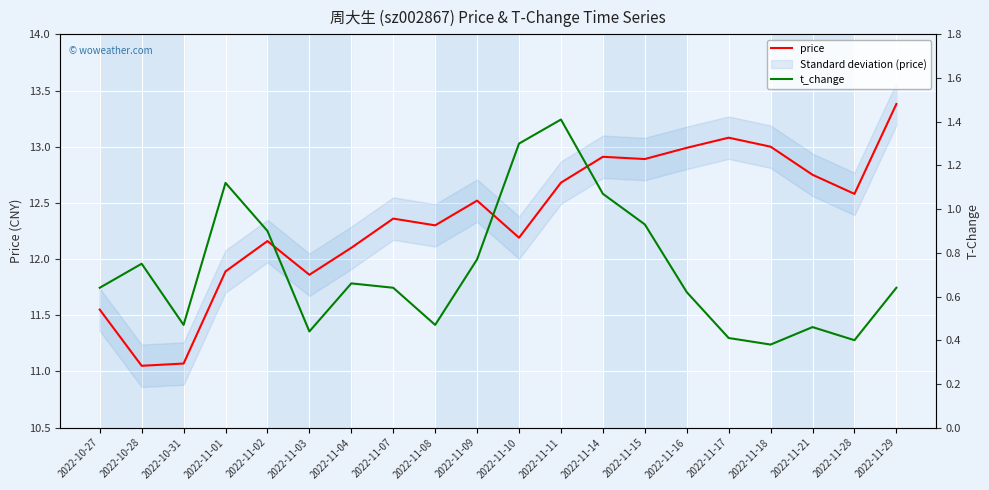

Which category has the highest value in the price series?

2022-11-29